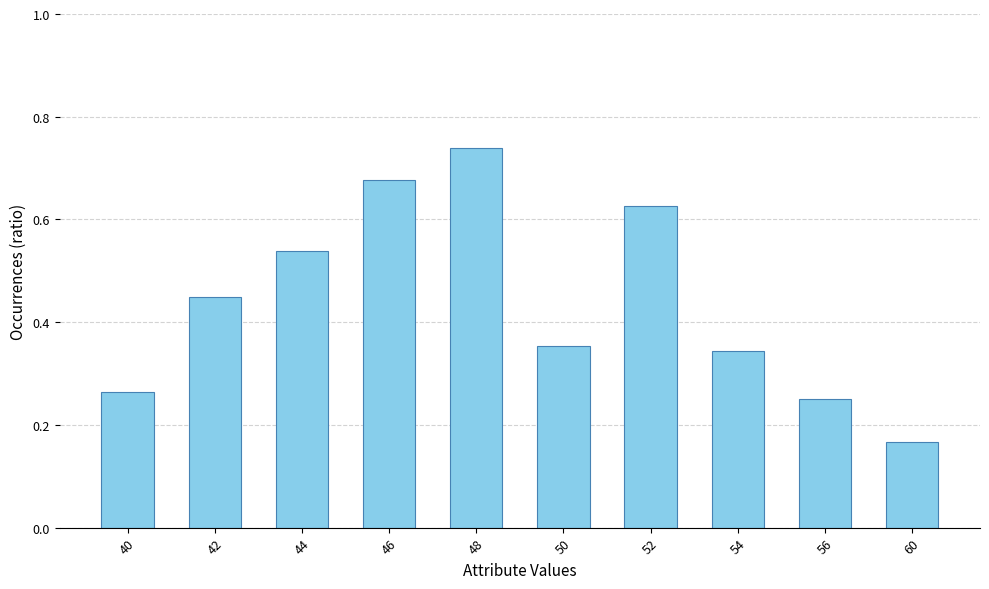

List the labels in order of value, smallest first.

60, 56, 40, 54, 50, 42, 44, 52, 46, 48